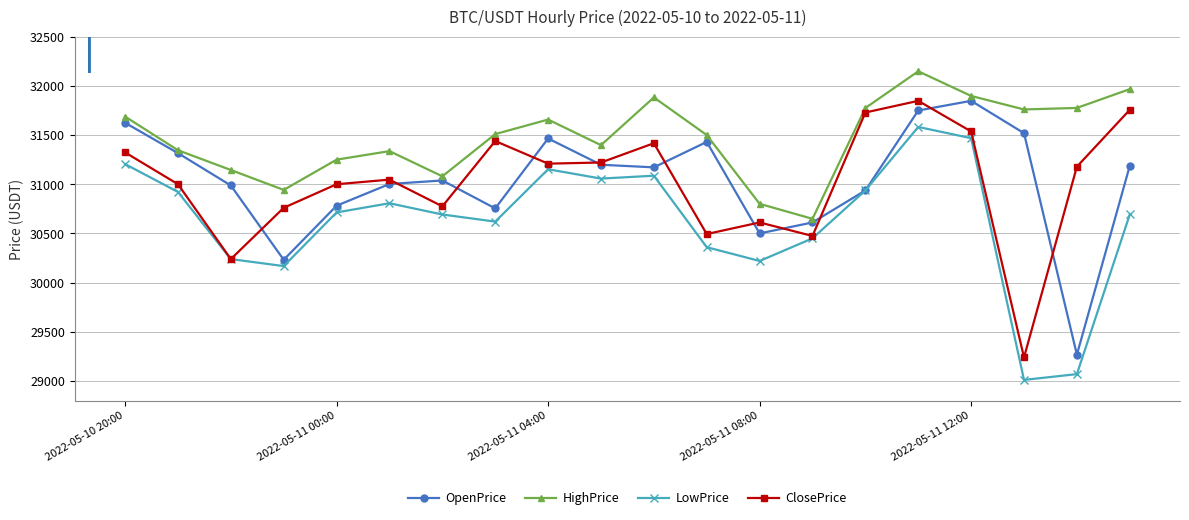

What is the sum of all HighPrice values?

629507.0